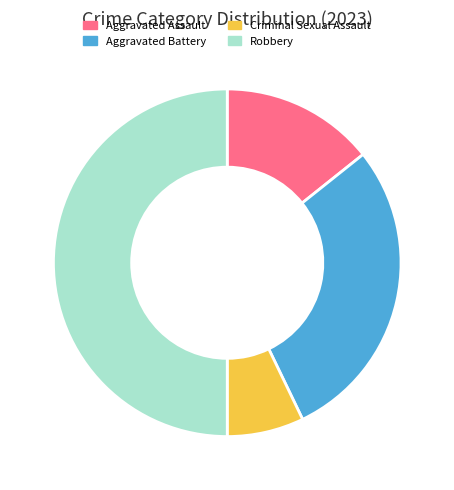

How many segments does this pie chart have?

4